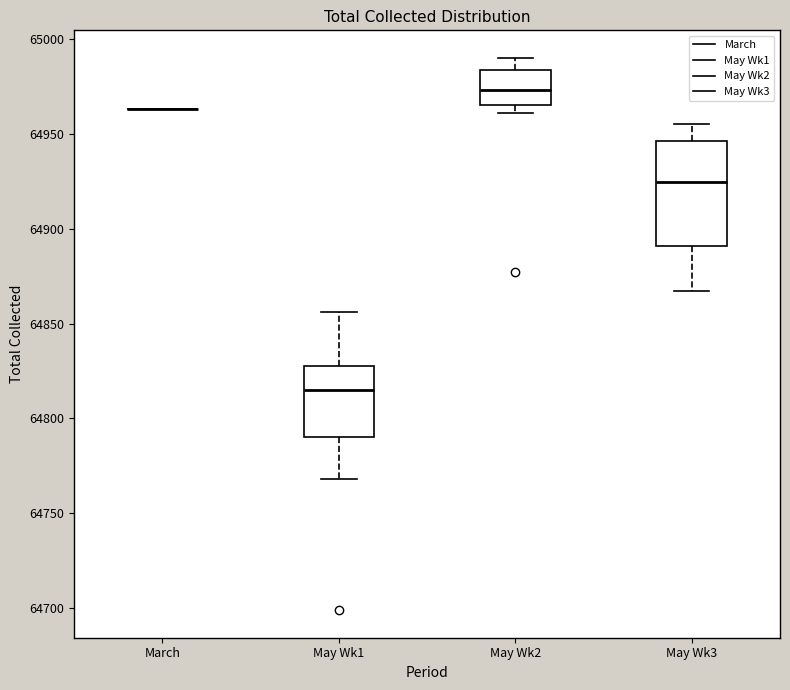

Reading left to right, read every box against the y-axis: the position of its median line, the range the box covers, and the ends of its whiskers. The values are not printed on the chart, so give them approximately, as read against the axis.

March: box collapsed to a line at 64965, whiskers 64965 to 64965
May Wk1: median 64815, box 64790 to 64830, whiskers 64770 to 64855
May Wk2: median 64975, box 64965 to 64985, whiskers 64960 to 64990
May Wk3: median 64925, box 64890 to 64945, whiskers 64865 to 64955